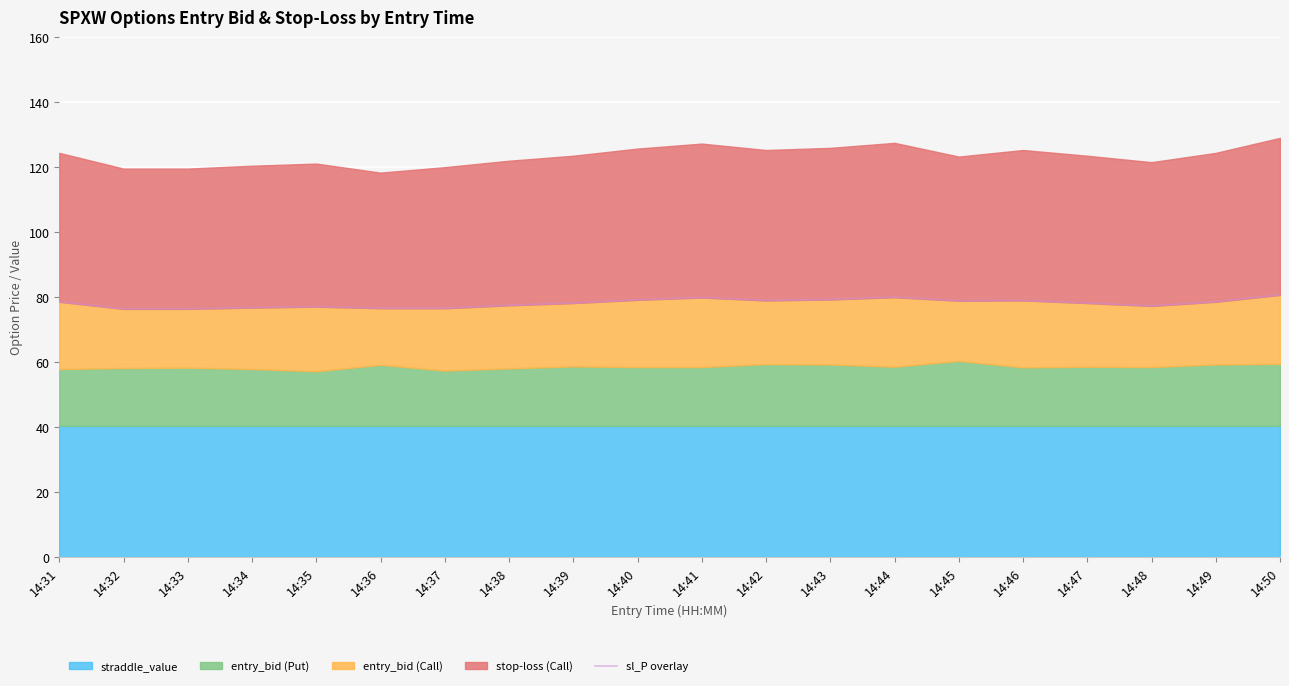

List the labels in order of value, smallest first.

14:32, 14:33, 14:36, 14:37, 14:34, 14:35, 14:48, 14:38, 14:47, 14:39, 14:31, 14:49, 14:45, 14:42, 14:46, 14:40, 14:43, 14:41, 14:44, 14:50